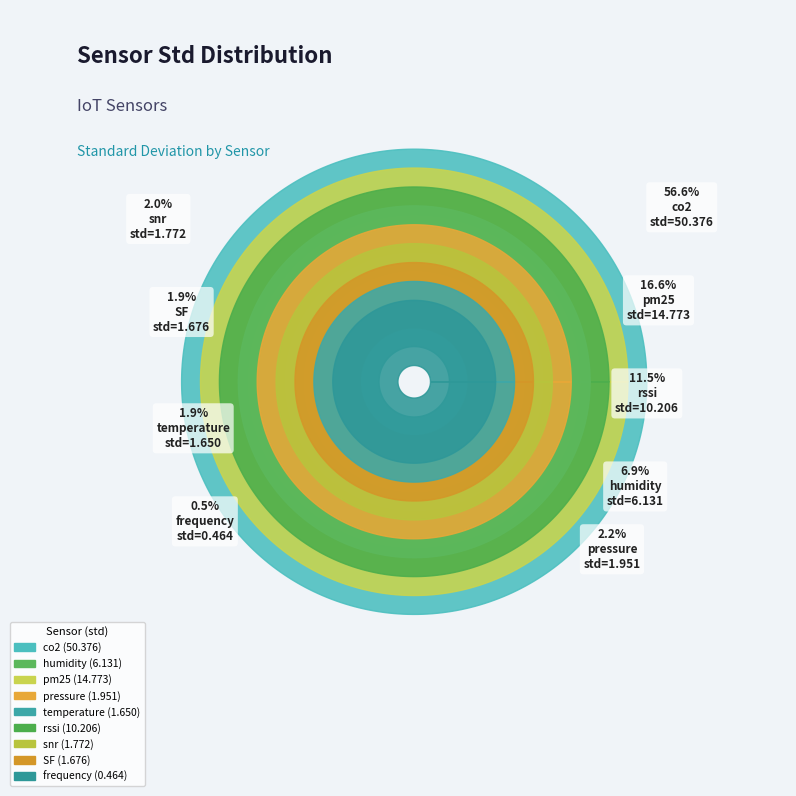

Is it true that pm25 is 6% of the pie?

False